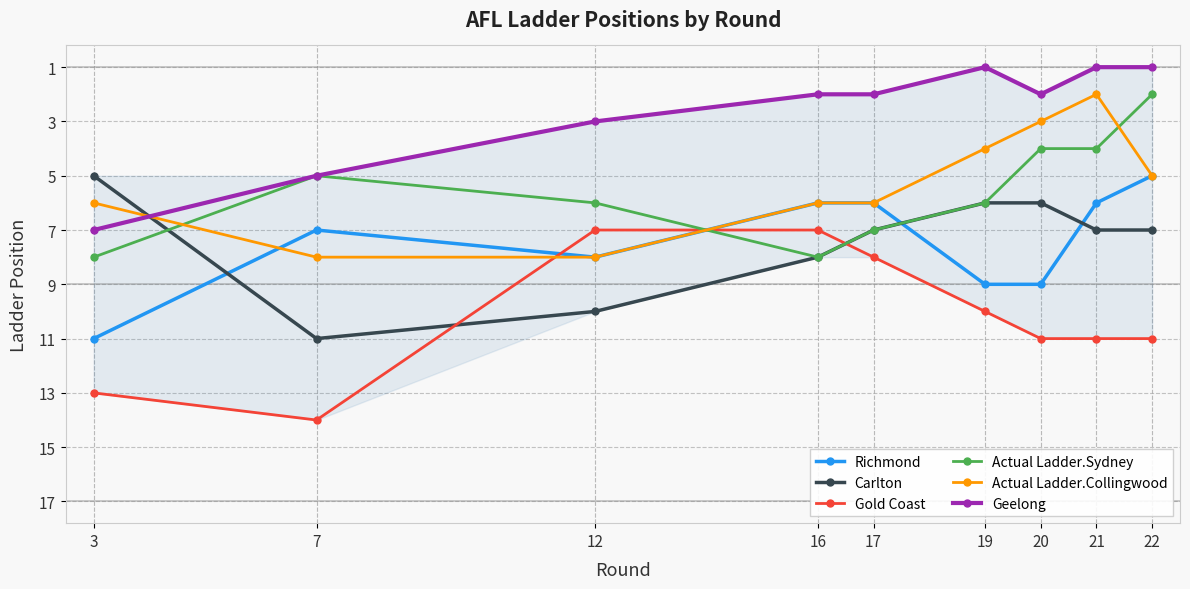

Is it true that Carlton equals 6 at 19?

True